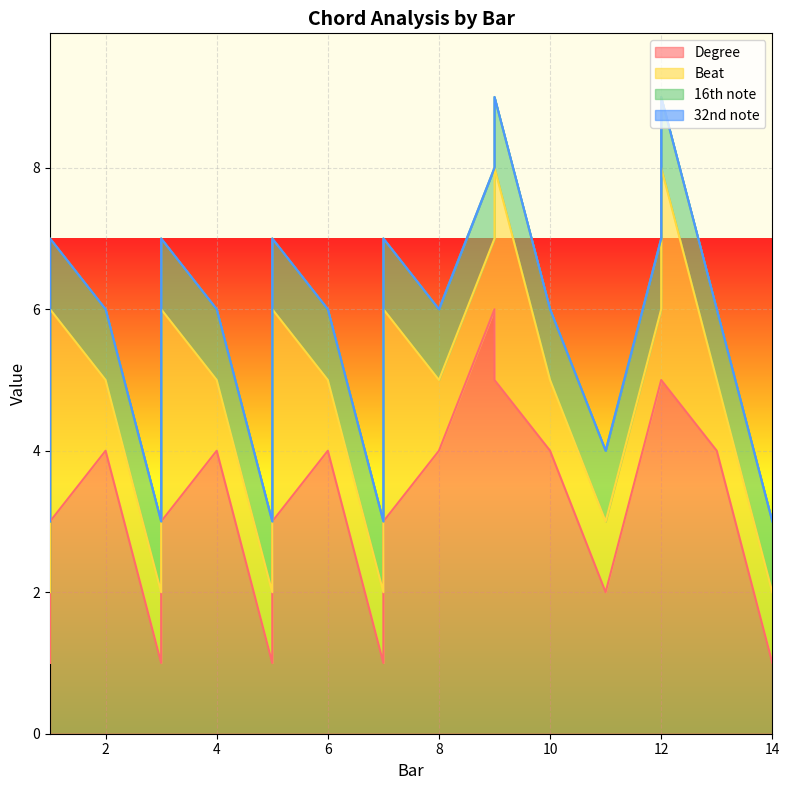

Reading left to right, extract all data points from this chart.

Degree: 1.0=1	1.0=3	2.0=4	3.0=1	3.0=3	4.0=4	5.0=1	5.0=3	6.0=4	7.0=1	7.0=3	8.0=4	9.0=6	9.0=5	10.0=4	11.0=2	12.0=5	12.0=5	13.0=4	14.0=1
Beat: 1.0=1	1.0=3	2.0=1	3.0=1	3.0=3	4.0=1	5.0=1	5.0=3	6.0=1	7.0=1	7.0=3	8.0=1	9.0=1	9.0=3	10.0=1	11.0=1	12.0=1	12.0=3	13.0=1	14.0=1
16th note: 1.0=1	1.0=1	2.0=1	3.0=1	3.0=1	4.0=1	5.0=1	5.0=1	6.0=1	7.0=1	7.0=1	8.0=1	9.0=1	9.0=1	10.0=1	11.0=1	12.0=1	12.0=1	13.0=1	14.0=1
32nd note: 1.0=0	1.0=0	2.0=0	3.0=0	3.0=0	4.0=0	5.0=0	5.0=0	6.0=0	7.0=0	7.0=0	8.0=0	9.0=0	9.0=0	10.0=0	11.0=0	12.0=0	12.0=0	13.0=0	14.0=0